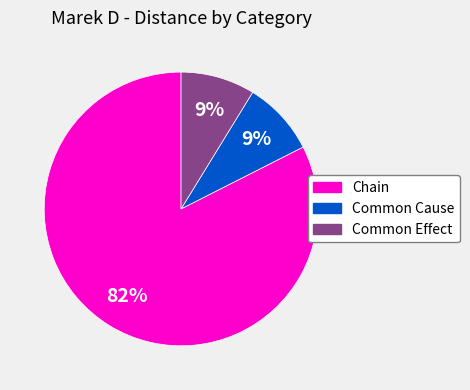

To the nearest percent, what is the average slice percentage?

33%